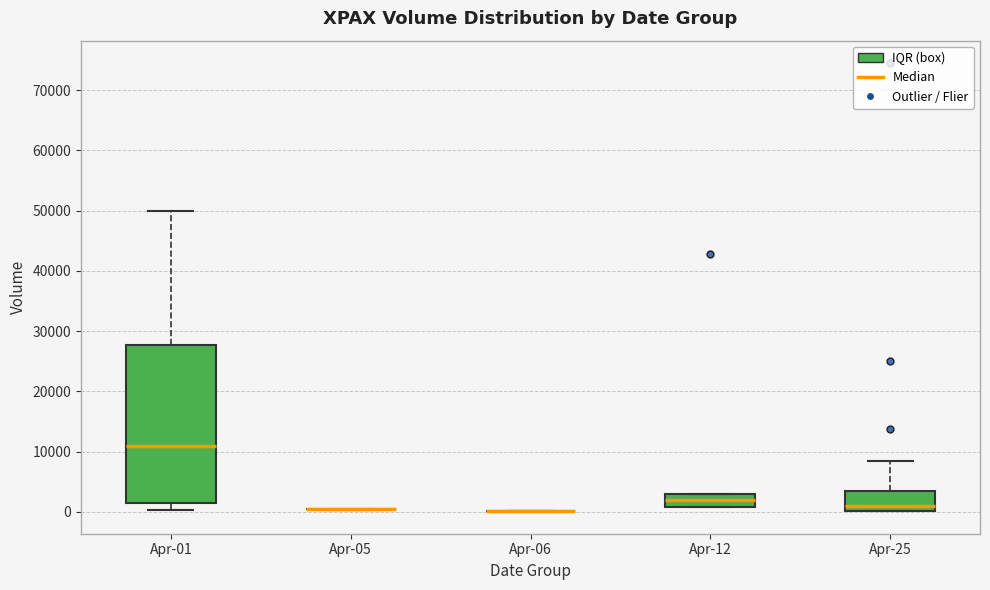

Reading left to right, transcribe this box plot: for each box, give where its median line is, the range the box spans, and where its two whiskers end, as read against the y-axis. The values are not printed on the chart, so give them approximately, as read against the axis.

Apr-01: median 11000, box 1000 to 28000, whiskers 0 to 50000
Apr-05: box collapsed to a line at 0, whiskers 0 to 1000
Apr-06: box collapsed to a line at 0, whiskers 0 to 0
Apr-12: median 2000, box 1000 to 3000, whiskers 1000 to 3000
Apr-25: median 1000, box 0 to 4000, whiskers 0 to 8000